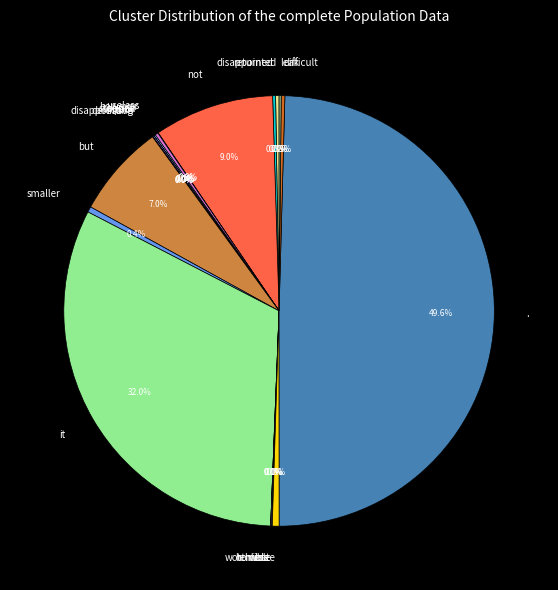

What percentage is NOT represented by waste?

99.5%